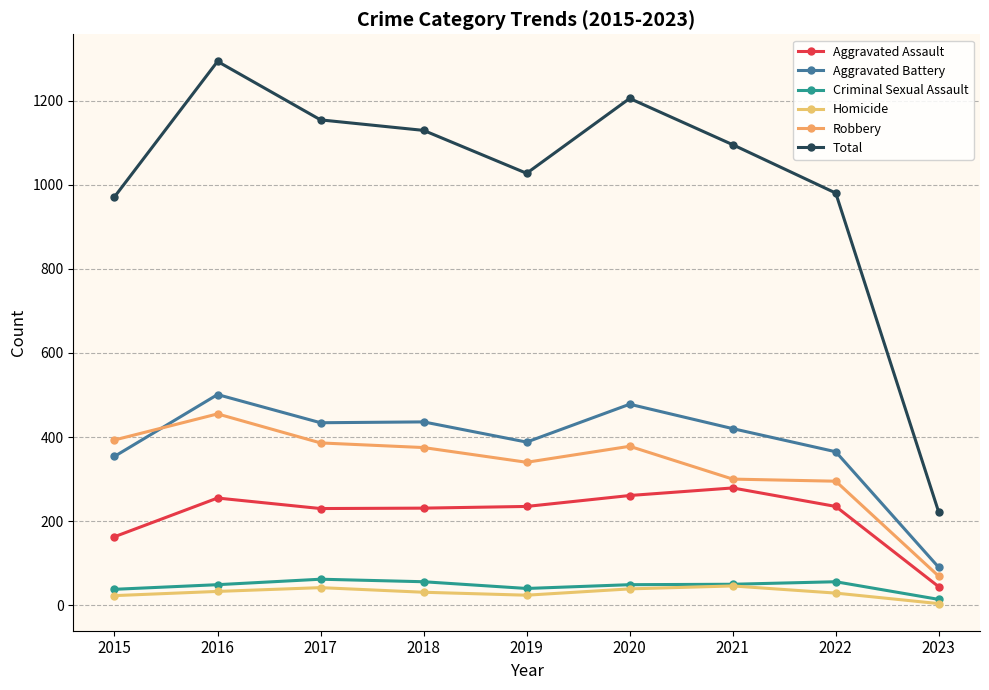

What is the smallest value displayed?

4